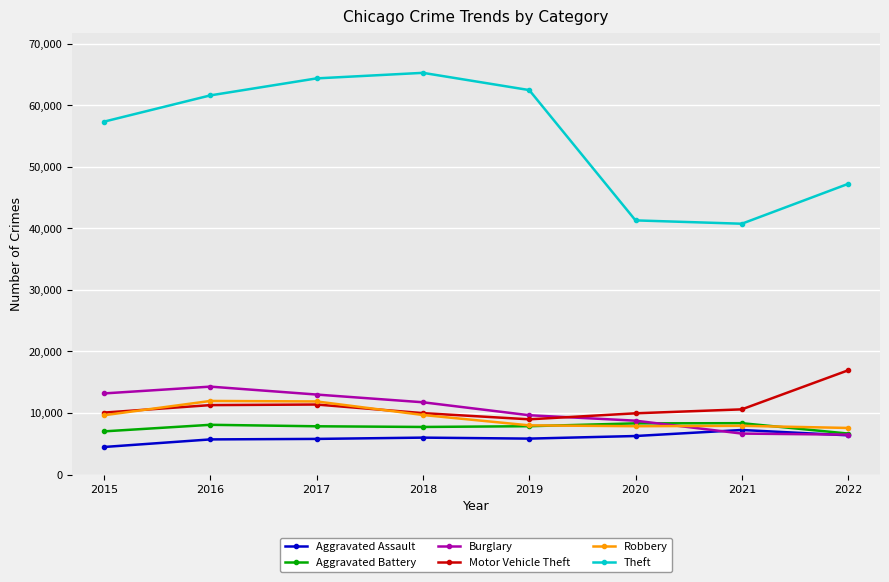

Does the chart have visible grid lines?

Yes